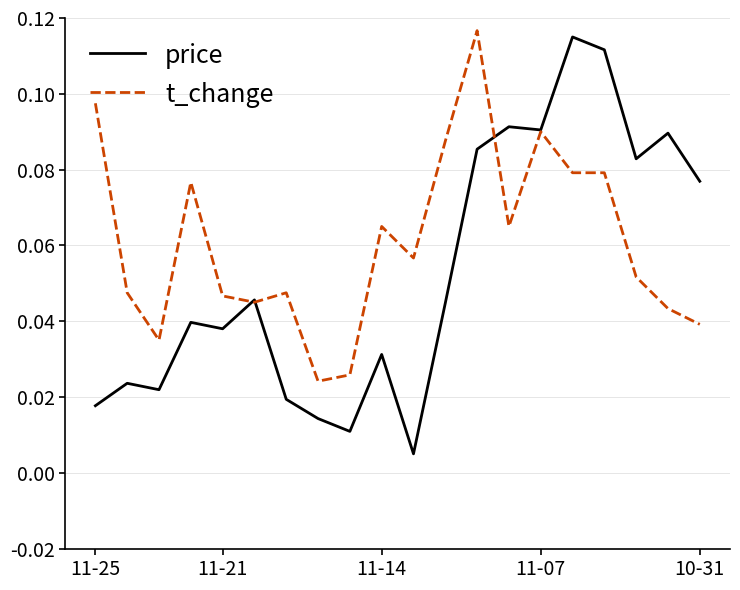

Rank the series by their average value, from lowest to highest.

price, t_change